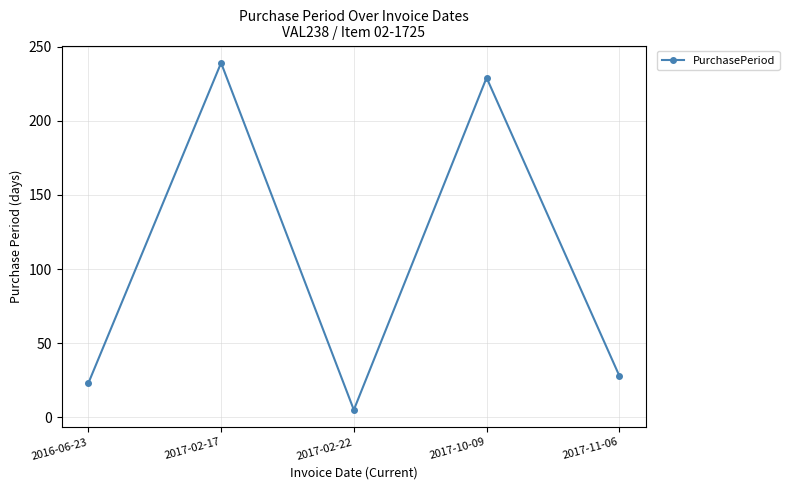

List the labels in order of value, largest first.

2017-02-17, 2017-10-09, 2017-11-06, 2016-06-23, 2017-02-22